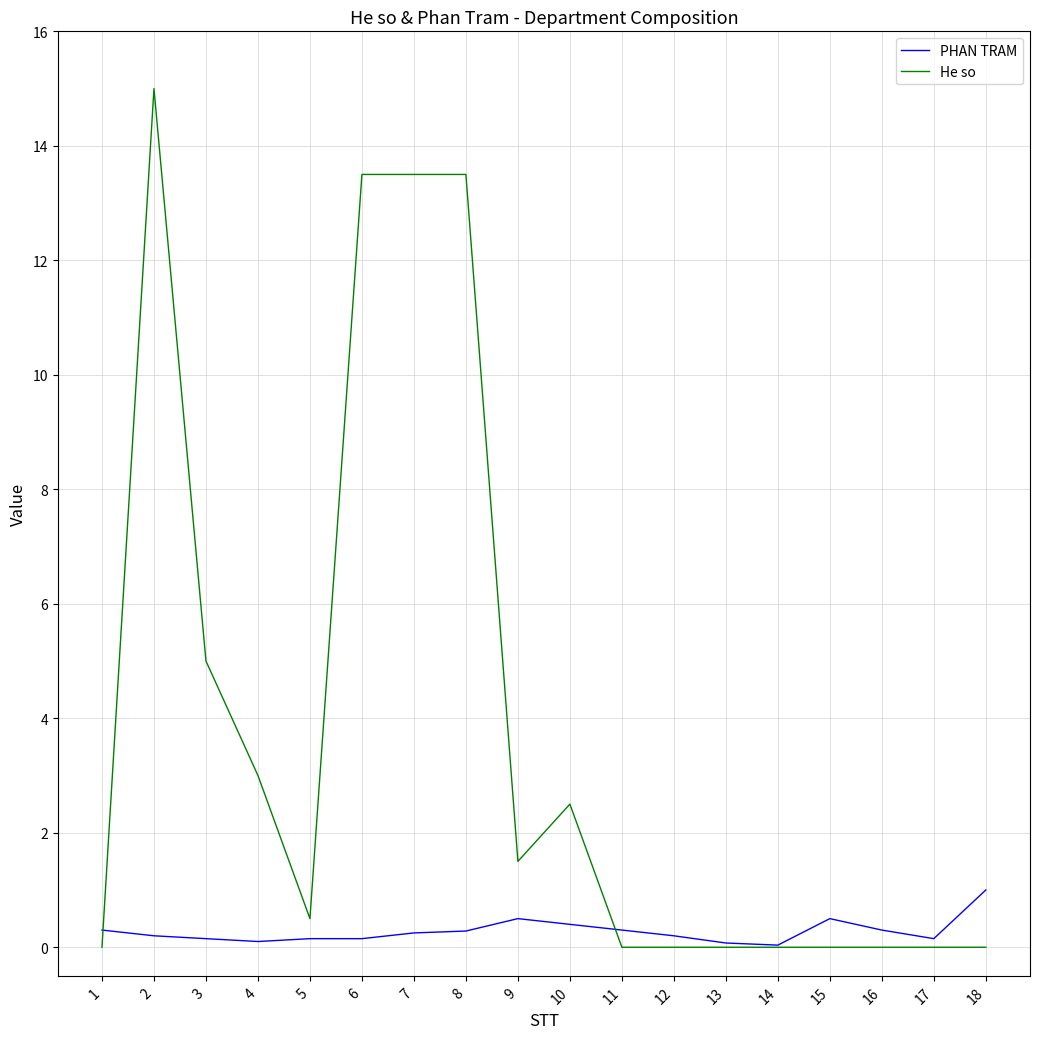

What is the difference between the second highest and second lowest values in the PHAN TRAM series?

0.4